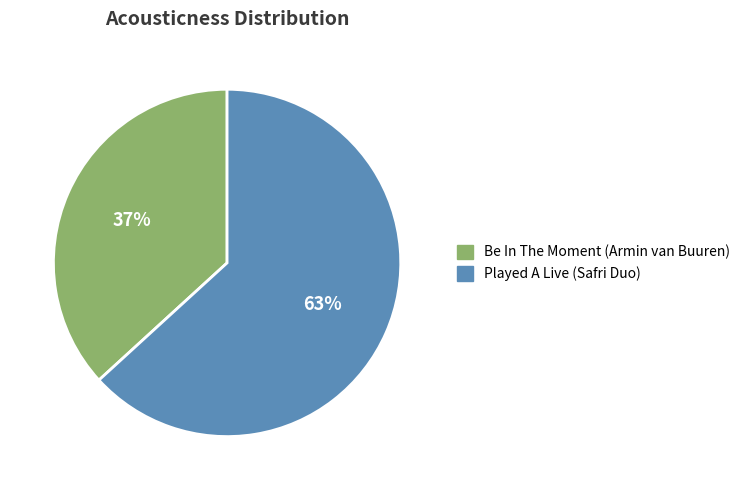

Combined, do Be In The Moment (Armin van Buuren) and Played A Live (Safri Duo) account for over 50%?

Yes